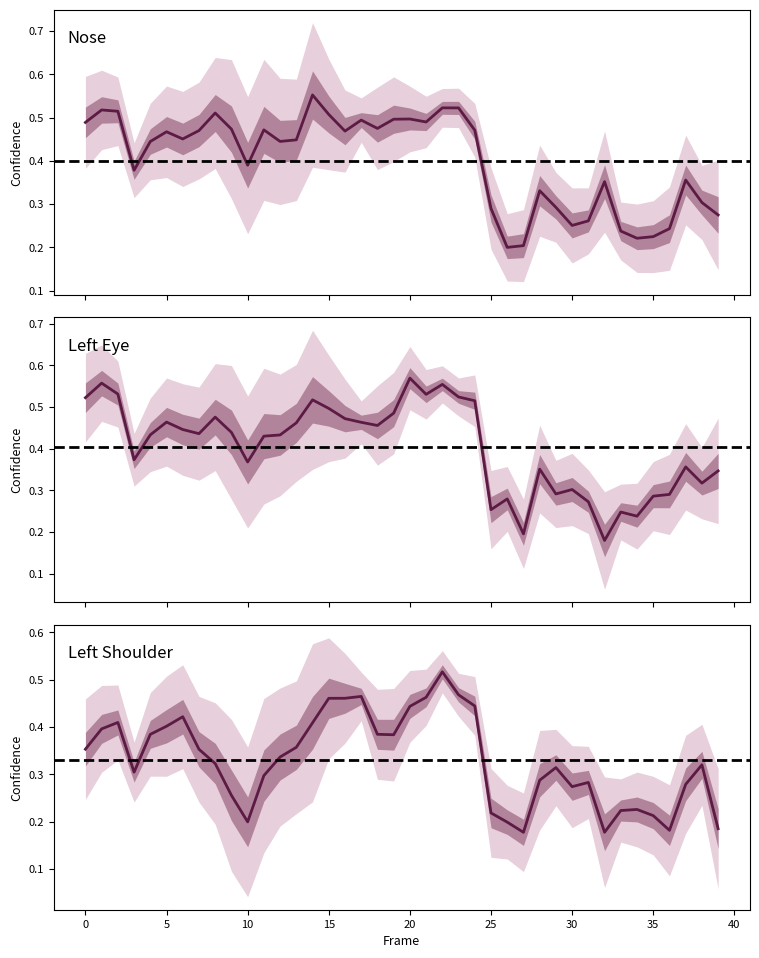

True or false: a_left_eye_confidence has a value of 0.6 at 5.

False